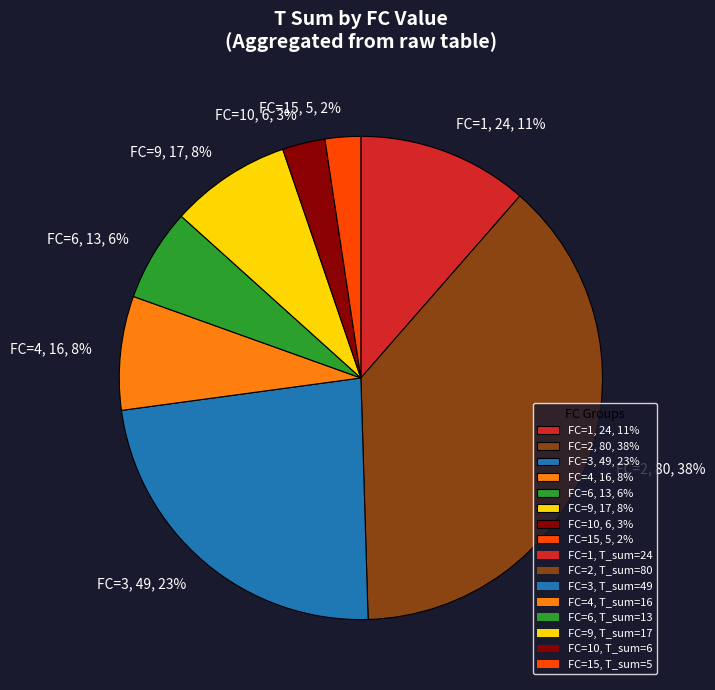

Which has a higher value, FC=4, 16, 8% or FC=6, 13, 6%?

FC=4, 16, 8%